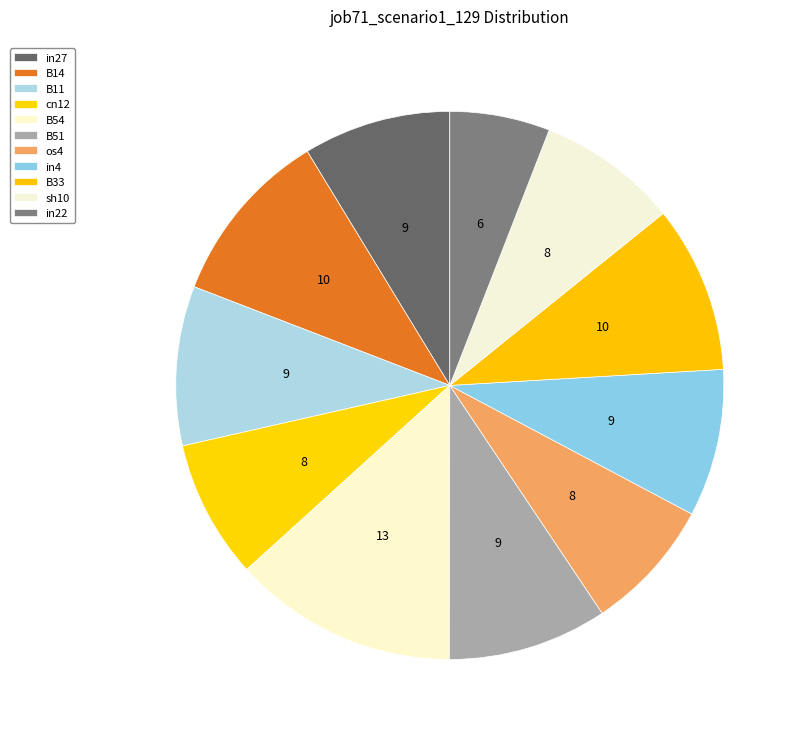

Count the number of slices in the pie.

11